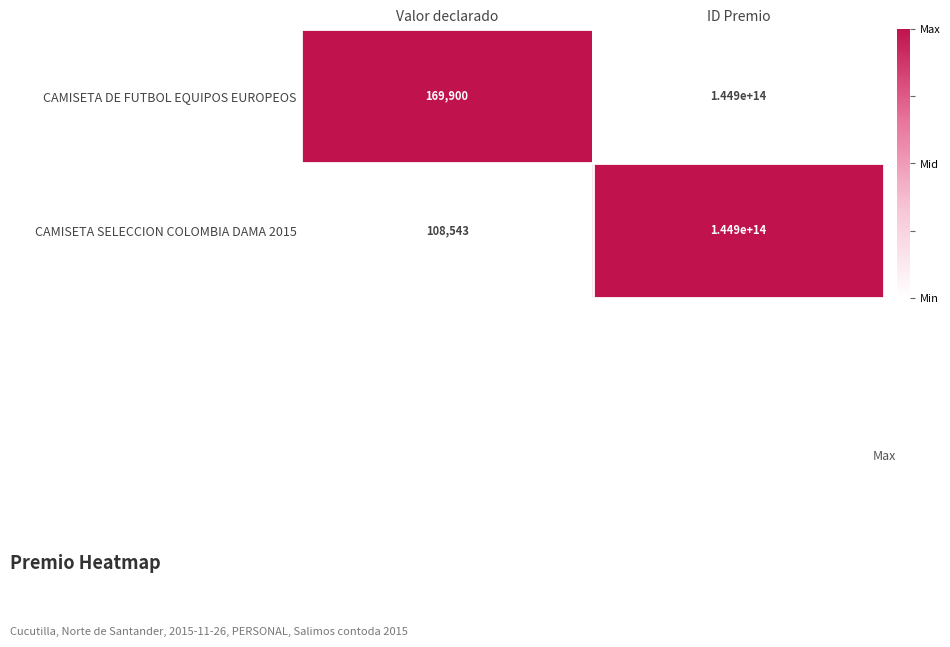

At which label is CAMISETA SELECCION COLOMBIA DAMA 2015 closest to 72450000054271?

Valor declarado